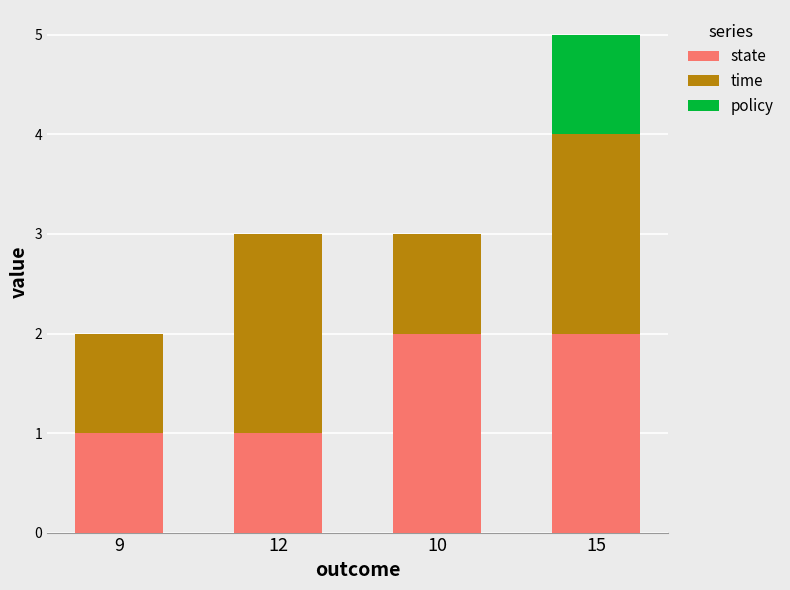

At which category is the sum across all series the highest?

15